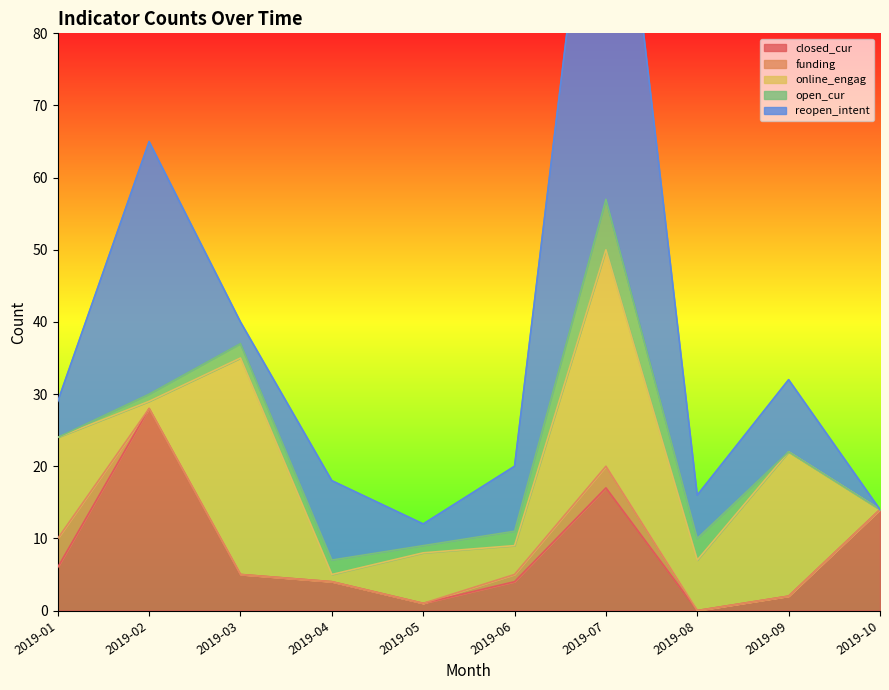

List the series in order of their peak value, lowest first.

funding, open_cur, closed_cur, online_engag, reopen_intent